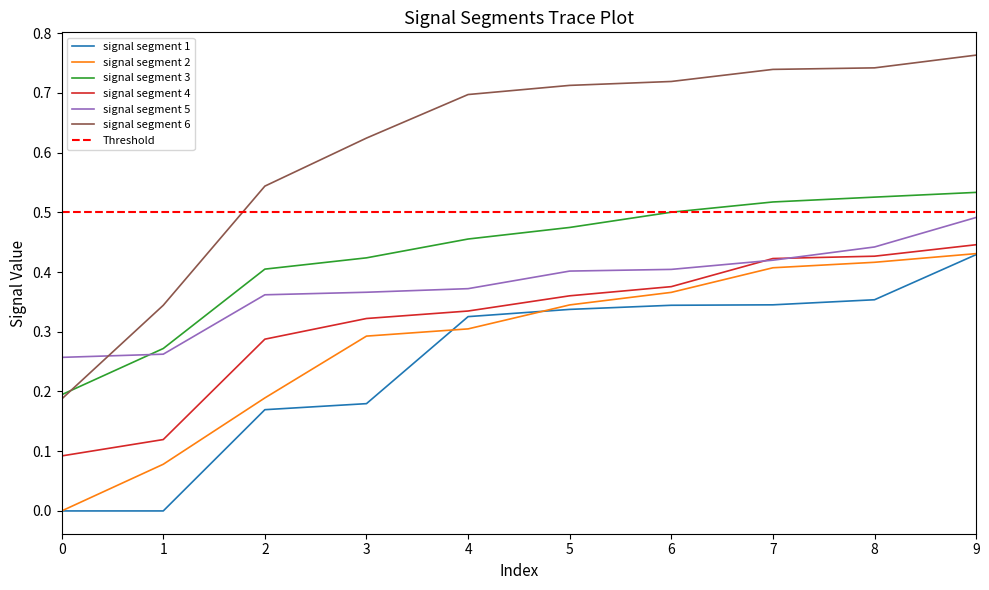

Reading left to right, what are all the values shown in this chart?

signal segment 1: 0.0	0.0	0.2	0.2	0.3	0.3	0.3	0.3	0.4	0.4
signal segment 2: 0.0	0.1	0.2	0.3	0.3	0.3	0.4	0.4	0.4	0.4
signal segment 3: 0.2	0.3	0.4	0.4	0.5	0.5	0.5	0.5	0.5	0.5
signal segment 4: 0.1	0.1	0.3	0.3	0.3	0.4	0.4	0.4	0.4	0.4
signal segment 5: 0.3	0.3	0.4	0.4	0.4	0.4	0.4	0.4	0.4	0.5
signal segment 6: 0.2	0.3	0.5	0.6	0.7	0.7	0.7	0.7	0.7	0.8